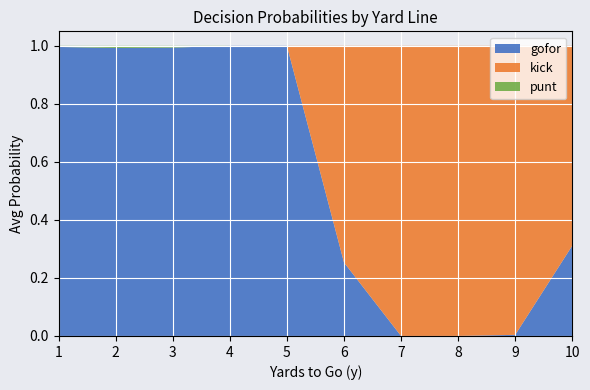

Is it true that gofor equals 0.6 at 2?

False